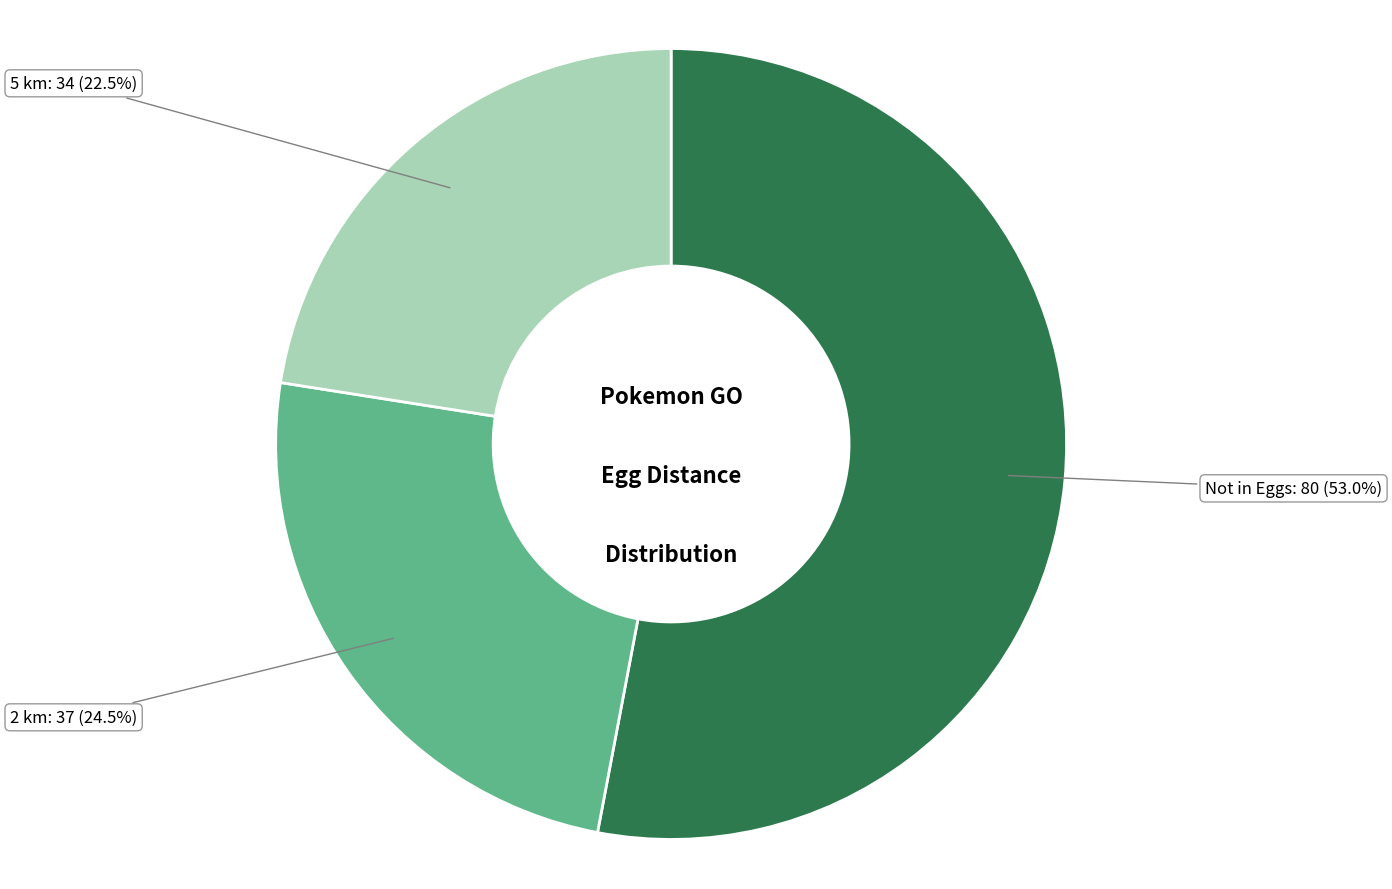

Which slice represents more than half of the pie?

Not in Eggs